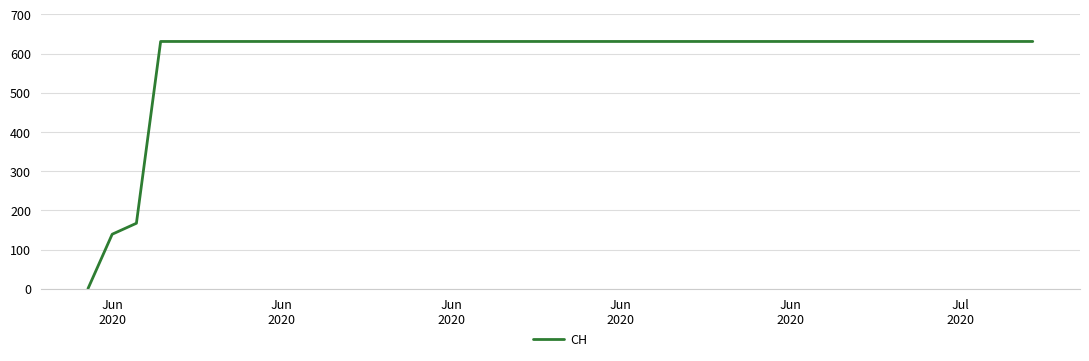

Count the number of data series in this chart.

1